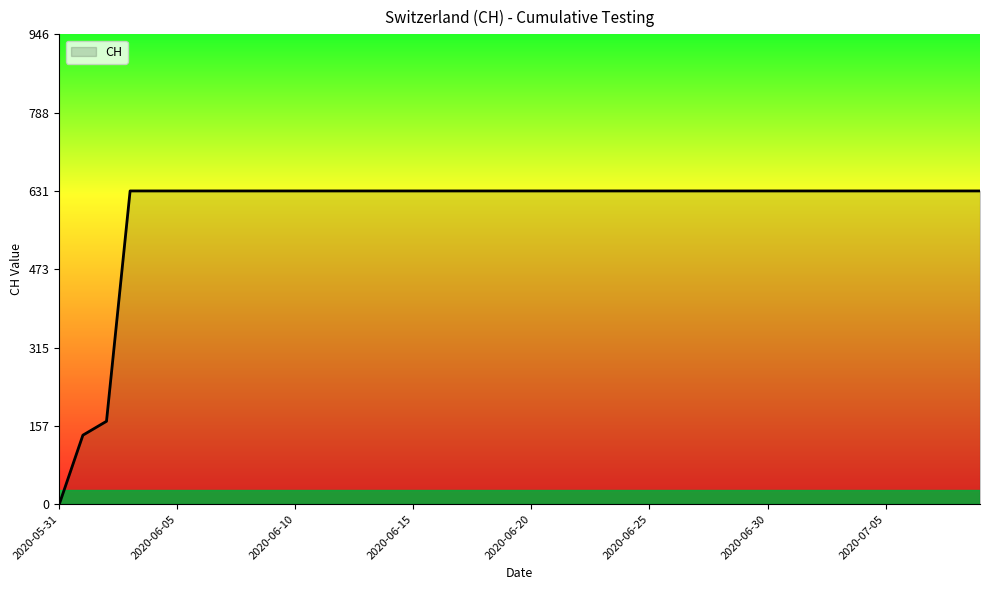

Reading left to right, what are all the values shown in this chart?

0	139	167	631	631	631	631	631	631	631	631	631	631	631	631	631	631	631	631	631	631	631	631	631	631	631	631	631	631	631	631	631	631	631	631	631	631	631	631	631